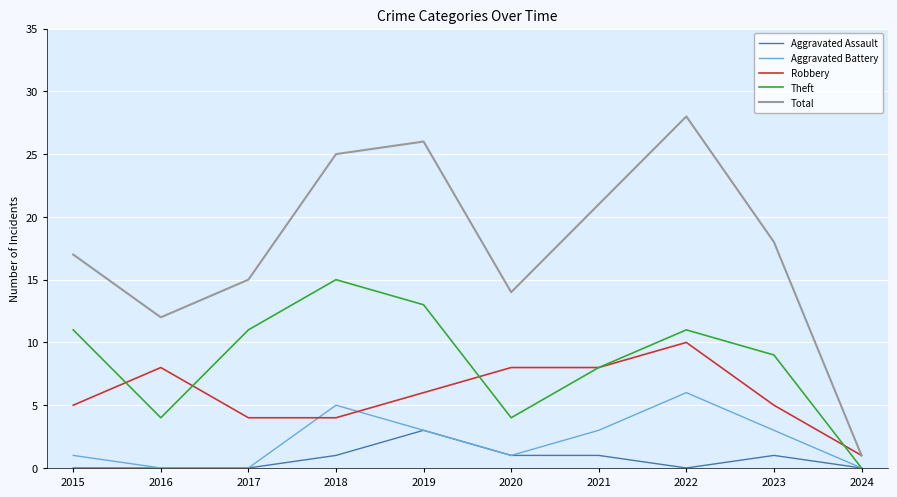

What is the difference between the second highest and second lowest values in the Total series?

14